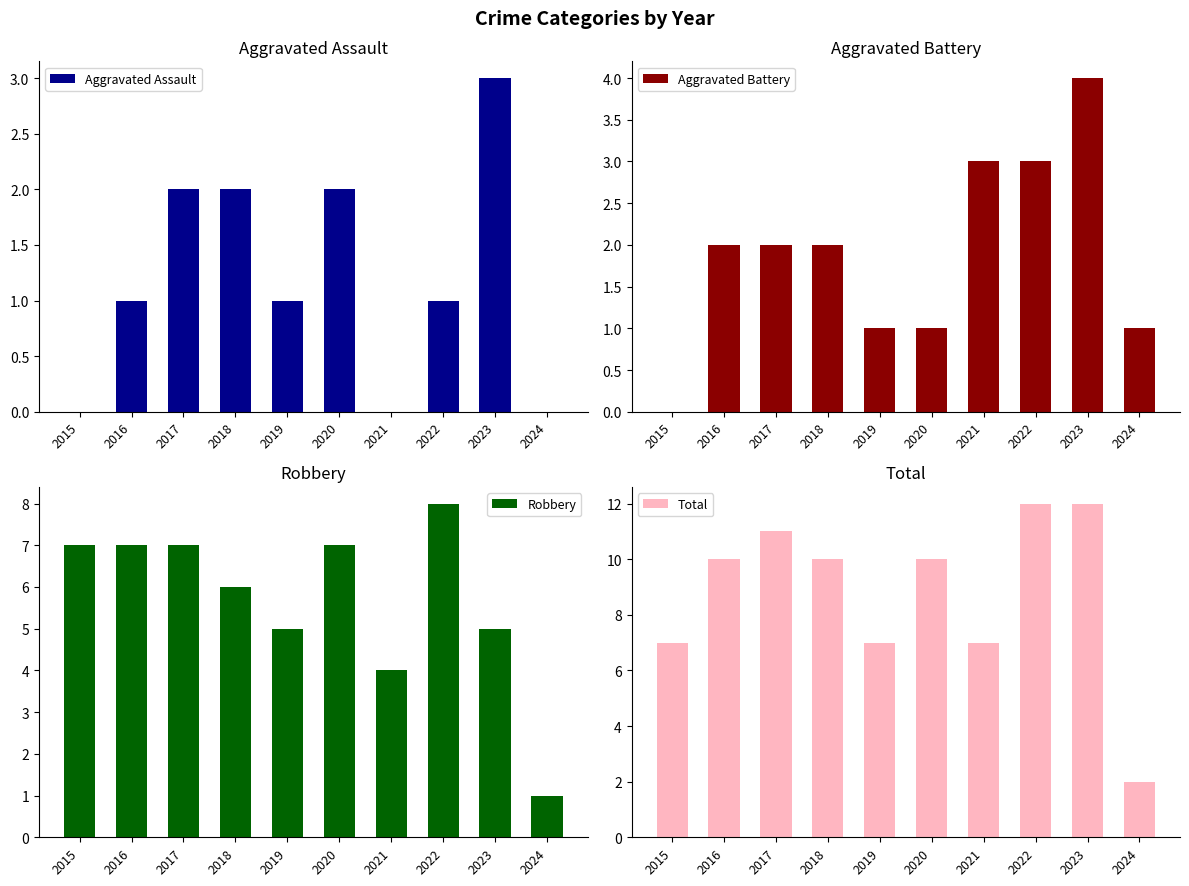

Is the value of Total at 2017 greater than the value of Robbery at 2021?

Yes